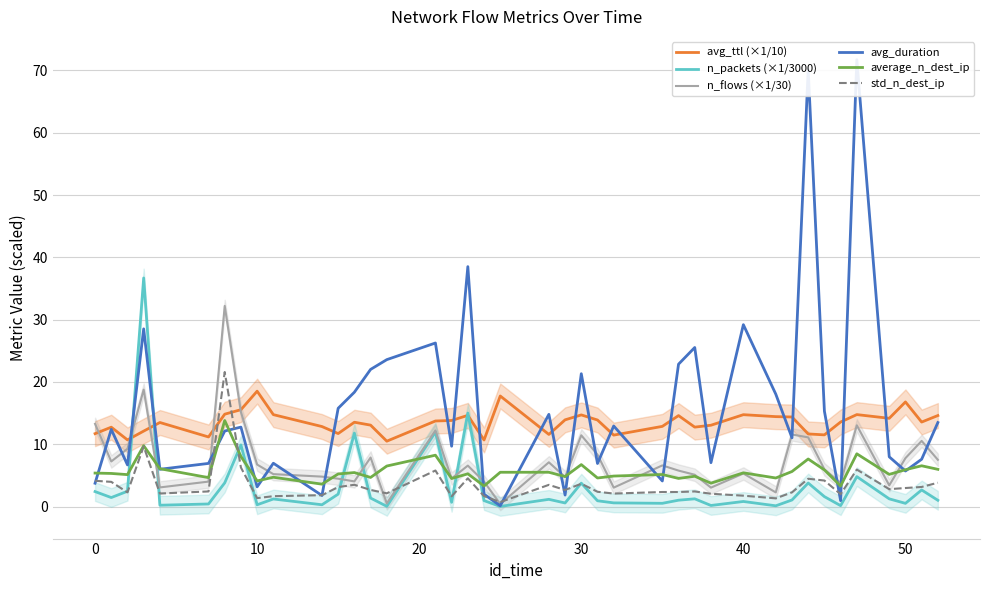

Which series has the widest spread of values?

avg_duration